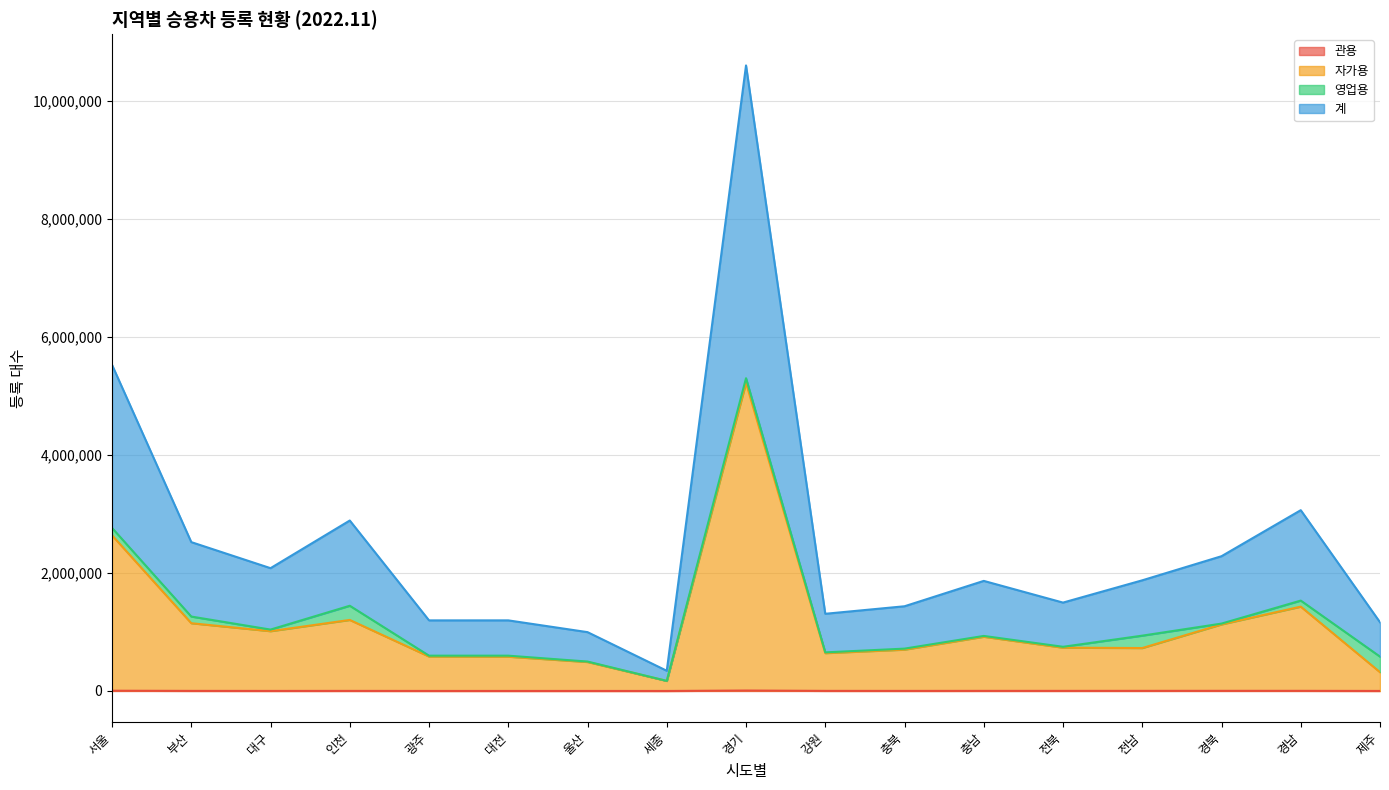

At which category does the chart reach its minimum across all series?

세종